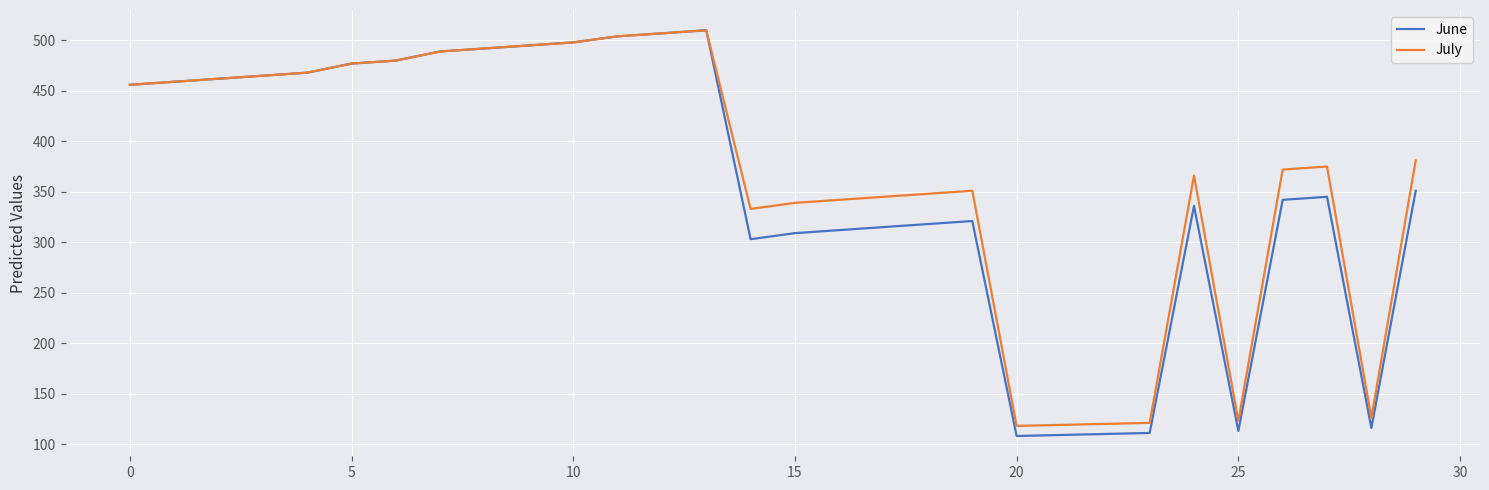

Which series has the largest range (max minus min)?

June